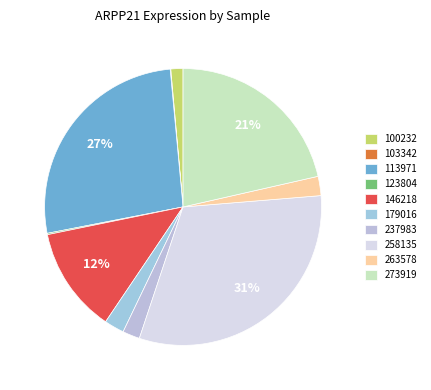

What is the ratio of the value at 113971 to the value at 263578?

11.8